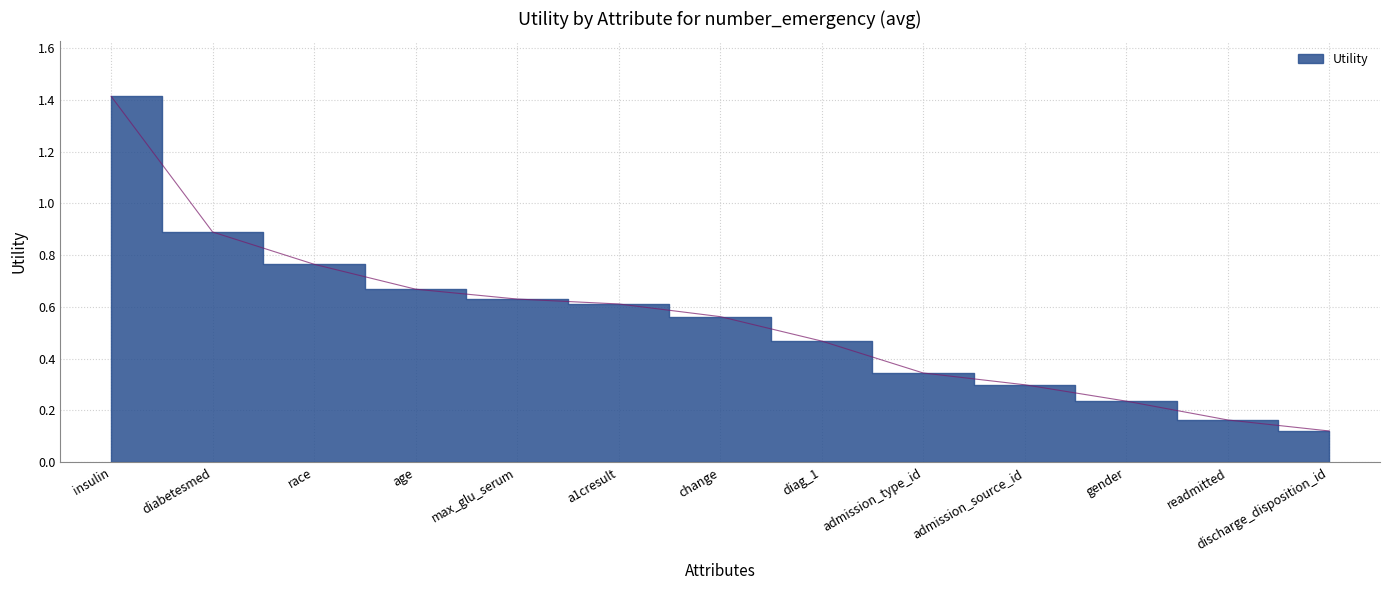

How many lines are shown in the chart?

1